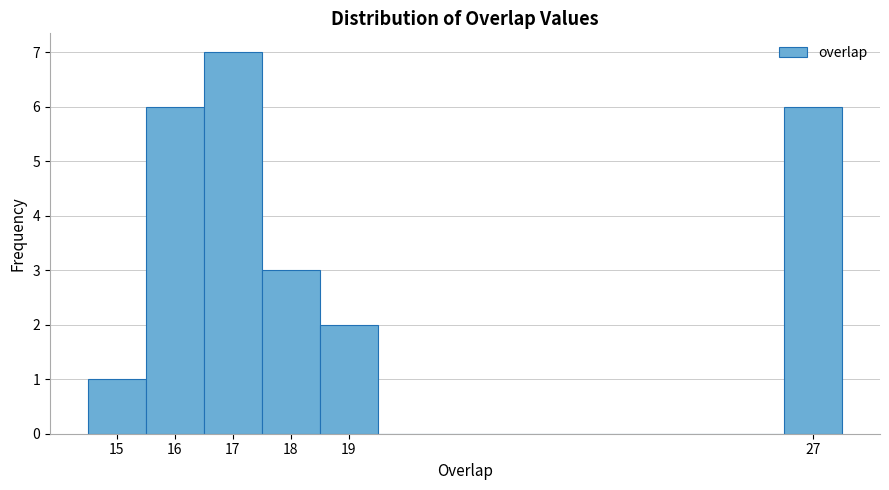

Reading left to right, transcribe this chart: for each bar, give the range it covers on the x-axis and its height. The values are not printed on the chart, so give them approximately, as read against the axis.

14.5 to 15.5: 1
15.5 to 16.5: 6
16.5 to 17.5: 7
17.5 to 18.5: 3
18.5 to 19.5: 2
19.5 to 20.5: 0
20.5 to 21.5: 0
21.5 to 22.5: 0
22.5 to 23.5: 0
23.5 to 24.5: 0
24.5 to 25.5: 0
25.5 to 26.5: 0
26.5 to 27.5: 6